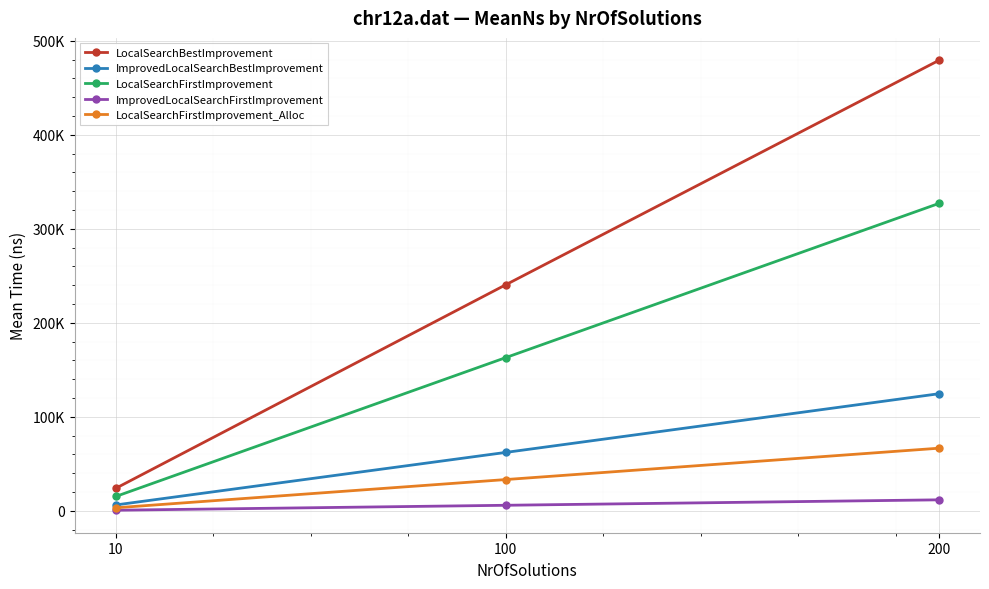

Does the chart have visible grid lines?

Yes